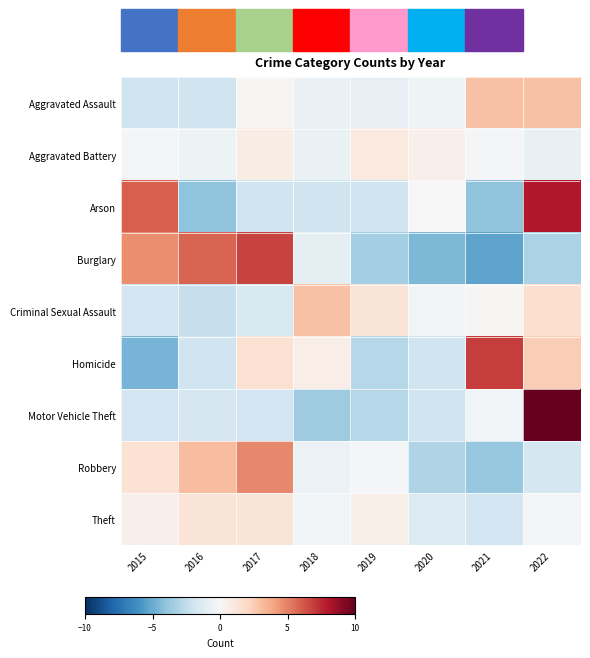

Between 2015 and 2017, which is larger?

2017